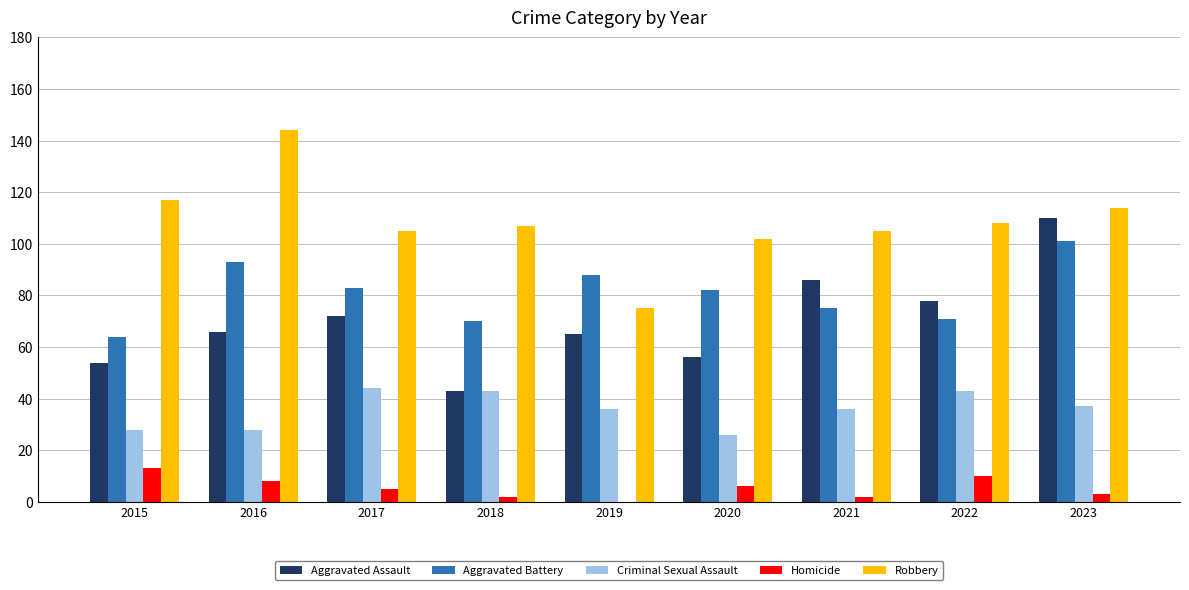

How many data points does each series have?

9